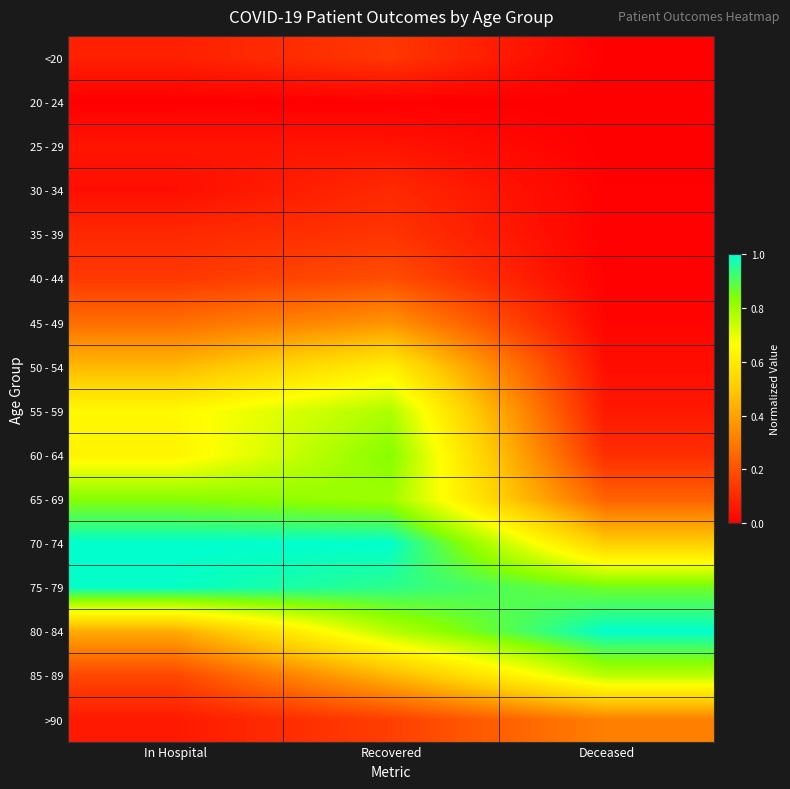

Reading right to left, transcribe all the data shown in this chart.

<20: Deceased=0.0	Recovered=0.1	In Hospital=0.1
20 - 24: Deceased=0.0	Recovered=0.0	In Hospital=0.0
25 - 29: Deceased=0.0	Recovered=0.1	In Hospital=0.1
30 - 34: Deceased=0.0	Recovered=0.1	In Hospital=0.0
35 - 39: Deceased=0.0	Recovered=0.1	In Hospital=0.1
40 - 44: Deceased=0.0	Recovered=0.2	In Hospital=0.1
45 - 49: Deceased=0.0	Recovered=0.4	In Hospital=0.3
50 - 54: Deceased=0.0	Recovered=0.6	In Hospital=0.5
55 - 59: Deceased=0.1	Recovered=0.8	In Hospital=0.6
60 - 64: Deceased=0.1	Recovered=0.8	In Hospital=0.6
65 - 69: Deceased=0.2	Recovered=0.8	In Hospital=0.8
70 - 74: Deceased=0.5	Recovered=1.0	In Hospital=1.0
75 - 79: Deceased=0.9	Recovered=0.9	In Hospital=1.0
80 - 84: Deceased=1.0	Recovered=0.8	In Hospital=0.4
85 - 89: Deceased=0.8	Recovered=0.4	In Hospital=0.2
>90: Deceased=0.3	Recovered=0.2	In Hospital=0.1